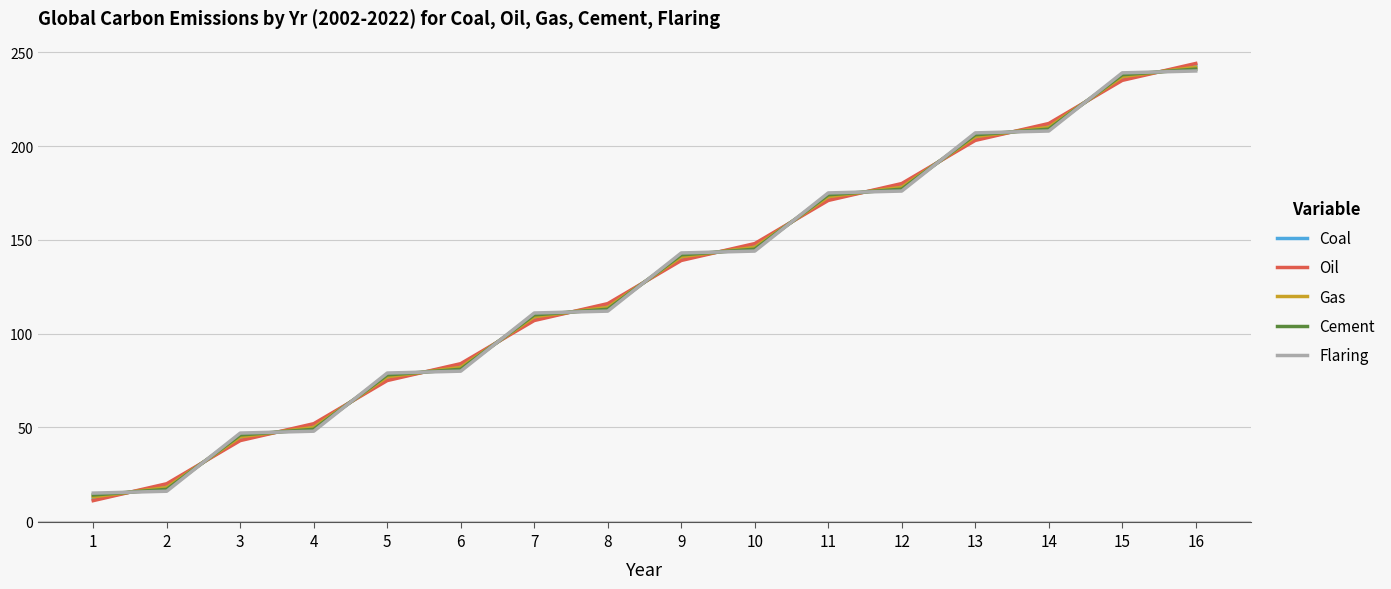

What is the difference between the Flaring values at 7 and 11?

64